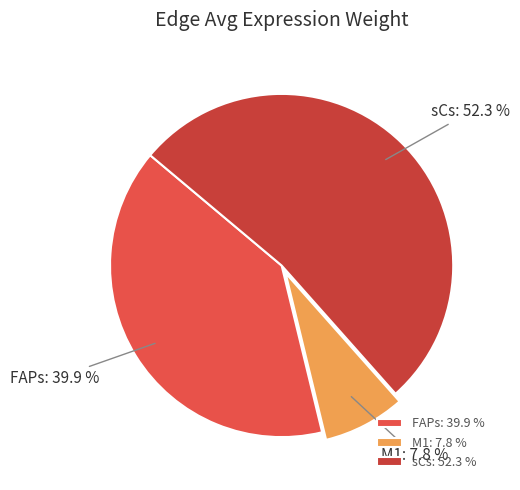

To the nearest percent, what is the average slice percentage?

33%